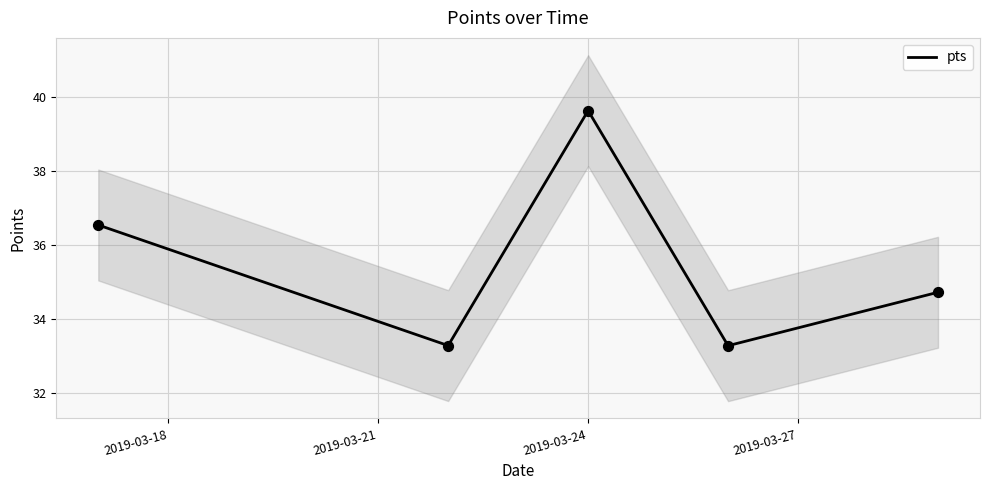

Which has a higher value, 2019-03-24 or 2019-03-27?

2019-03-24